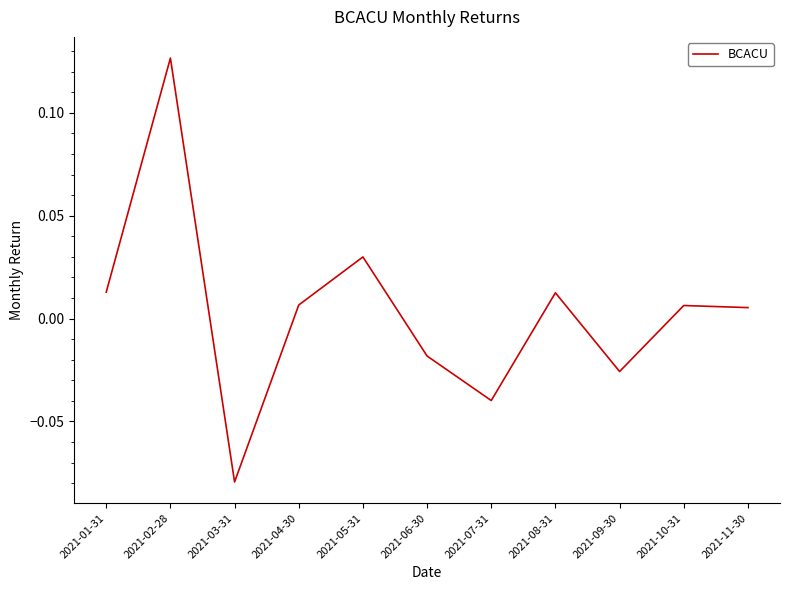

Which label corresponds to the smallest value in the chart?

2021-03-31